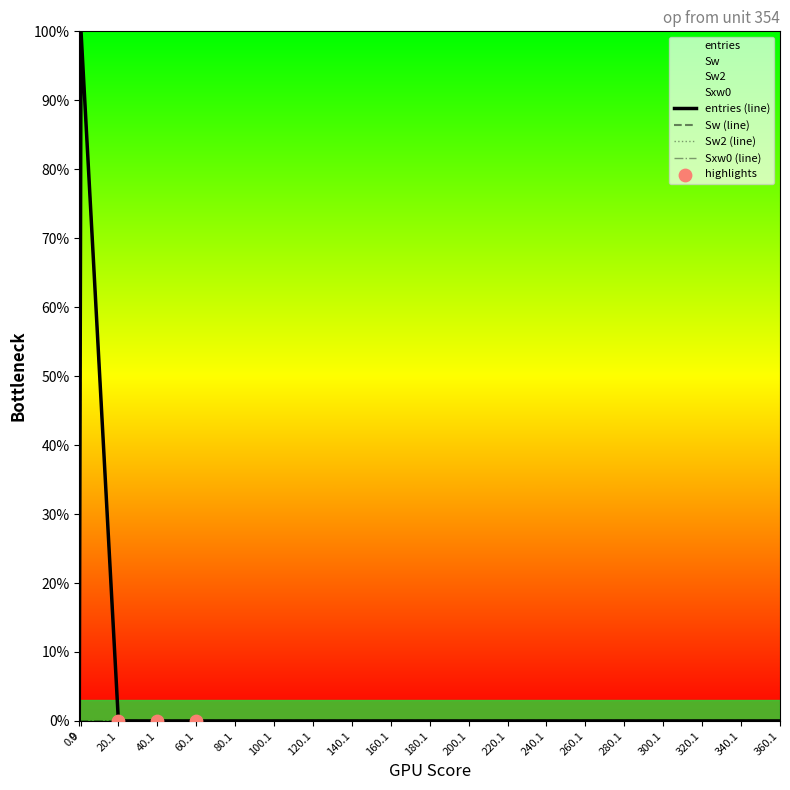

Which series has the widest spread of Y values?

entries